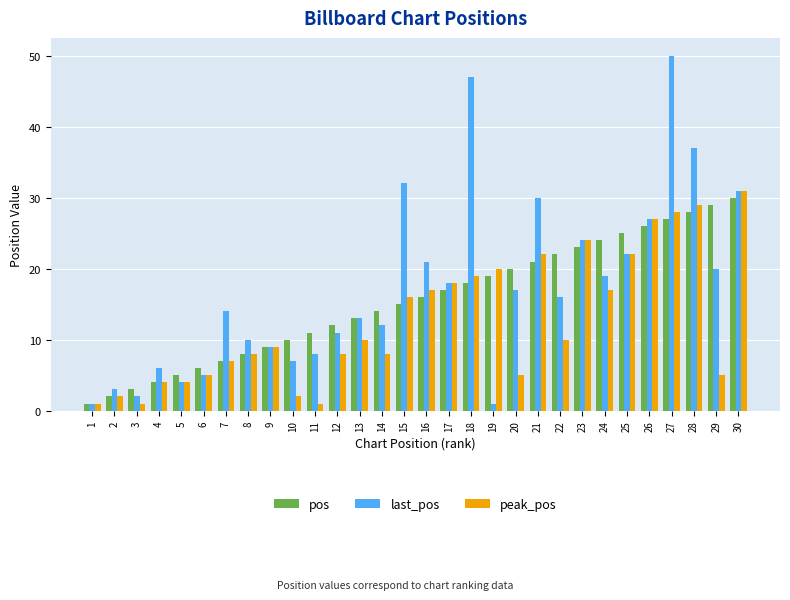

What is the greatest value displayed?

50